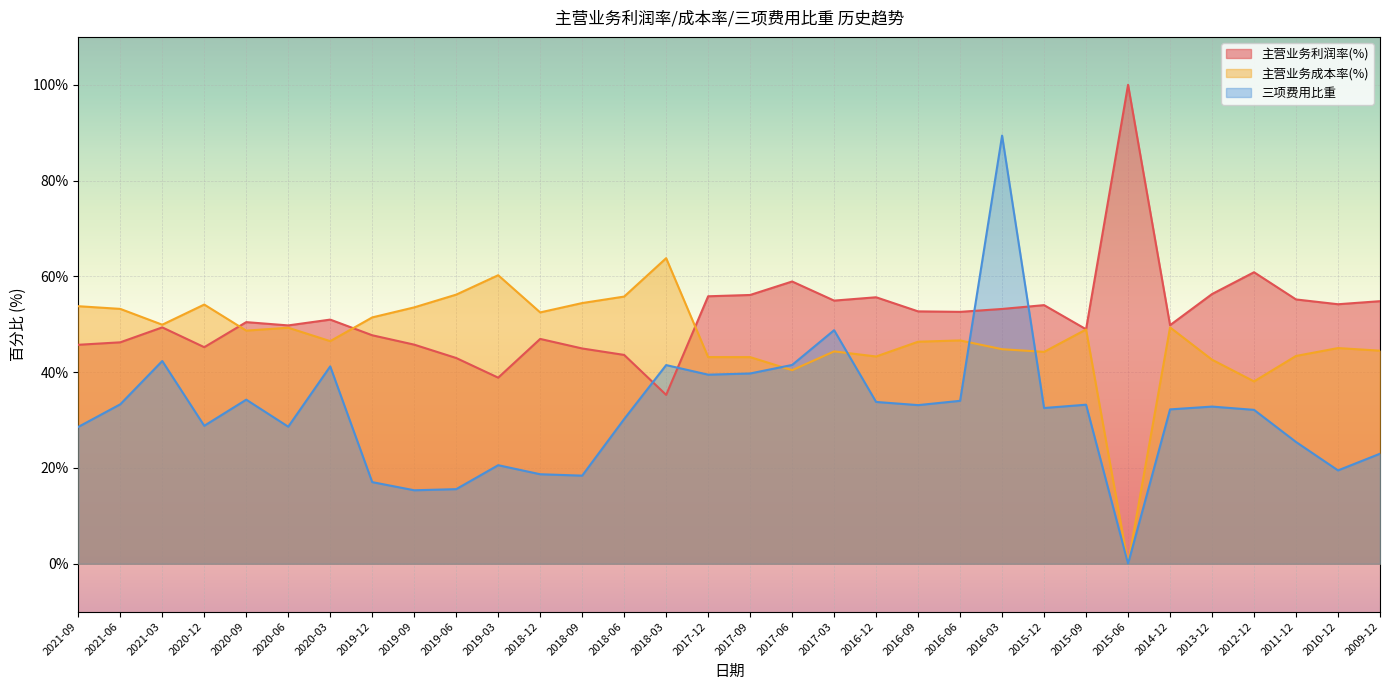

List the series in order of their peak value, lowest first.

主营业务成本率(%), 三项费用比重, 主营业务利润率(%)